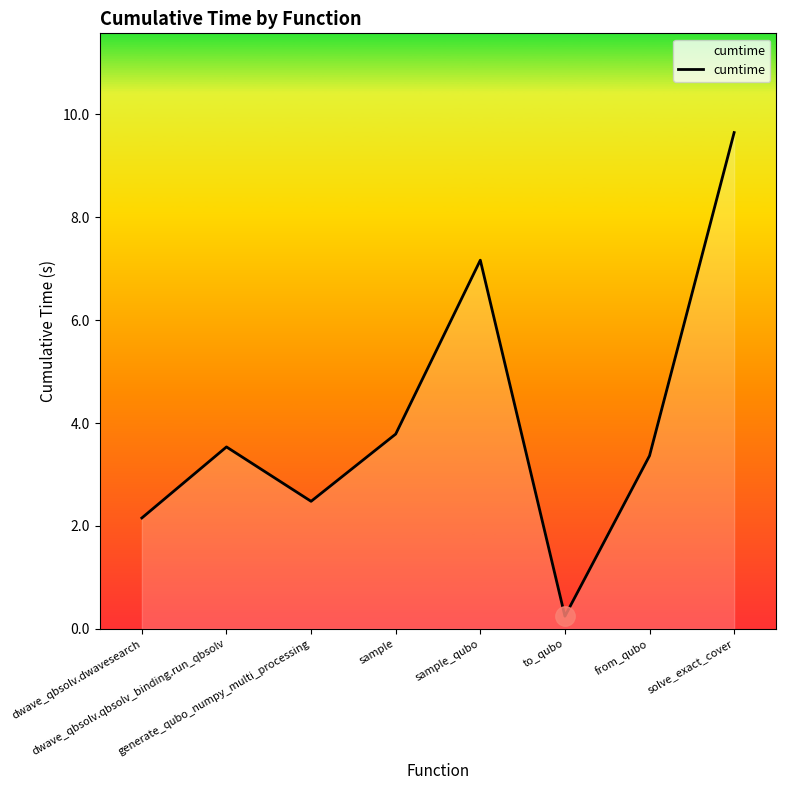

What is the ratio of the value at to_qubo to the value at sample?

0.1